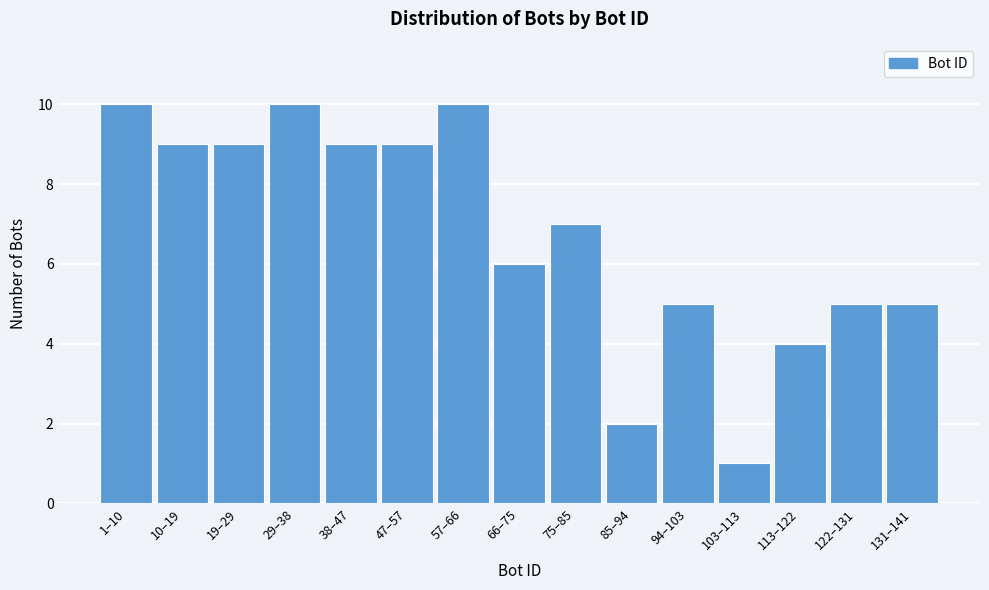

Reading left to right, extract all data points from this chart.

1–10=10	10–19=9	19–29=9	29–38=10	38–47=9	47–57=9	57–66=10	66–75=6	75–85=7	85–94=2	94–103=5	103–113=1	113–122=4	122–131=5	131–141=5